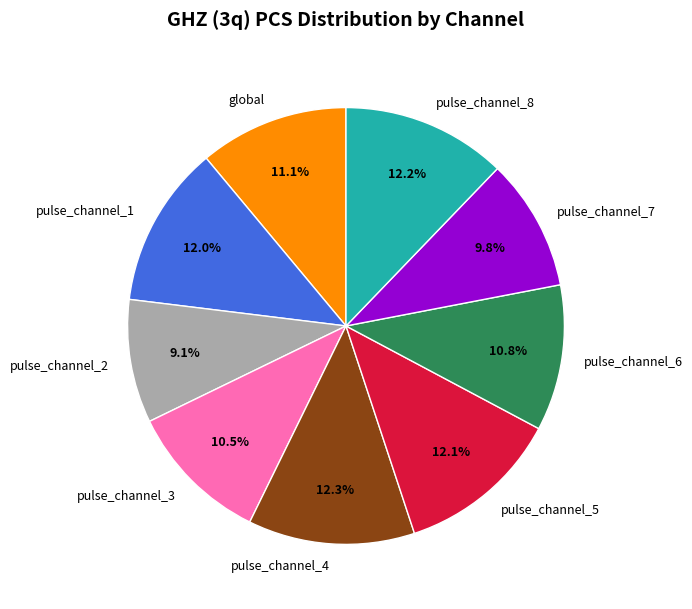

What percentage do pulse_channel_2 and pulse_channel_7 together represent?

18.9%